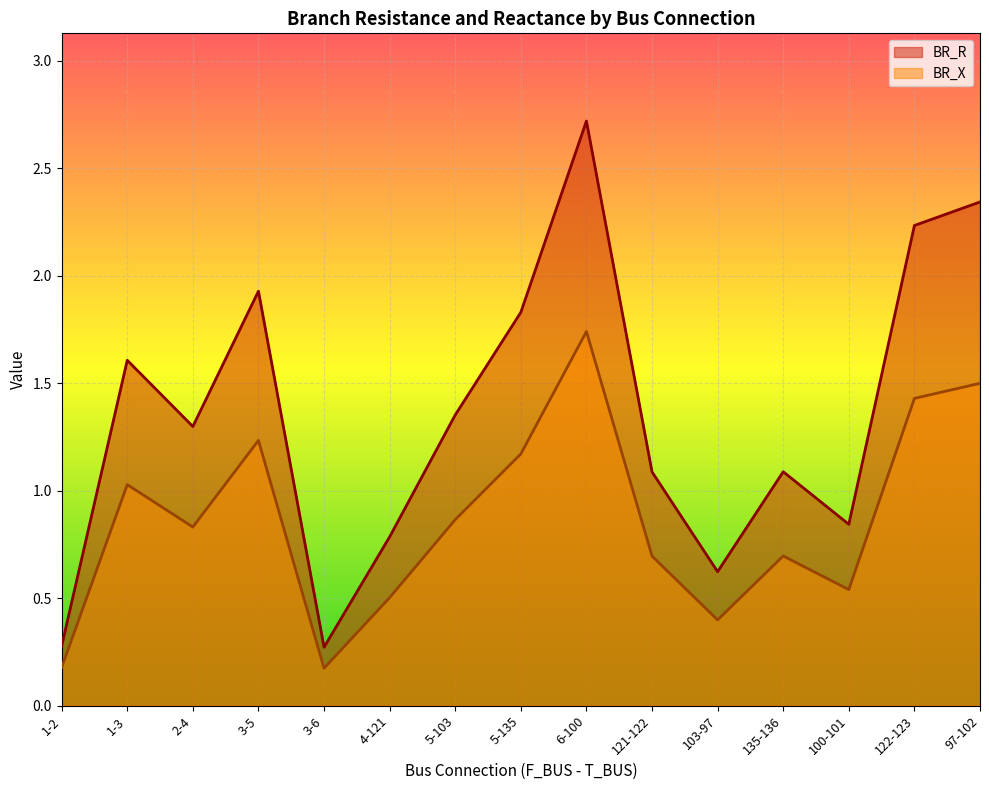

How many data points in BR_R are above 1?

10